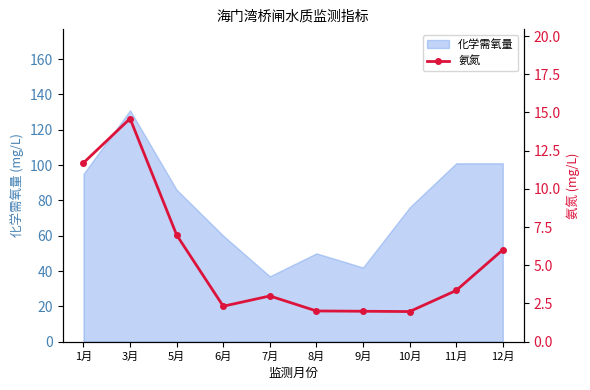

What is the label of the 7th point from the right?

6月